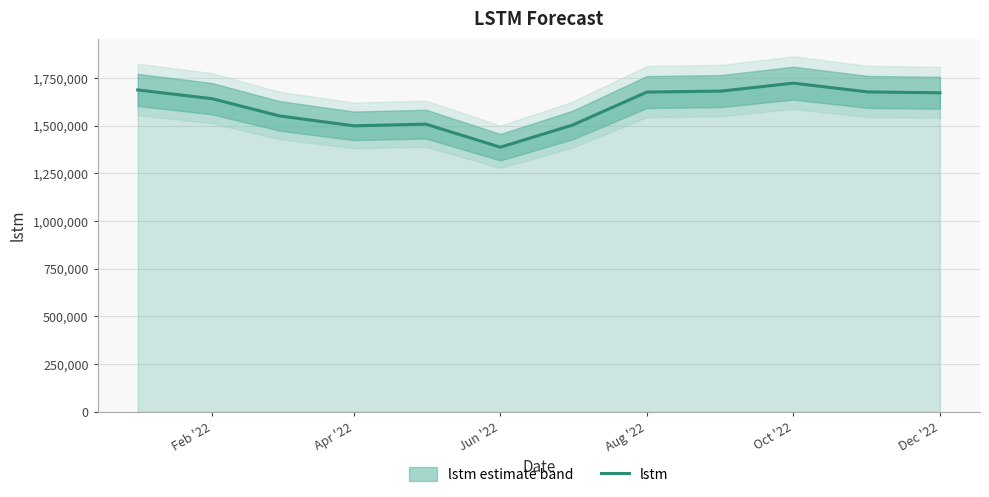

Which category has the lowest value in the lstm series?

Jun '22